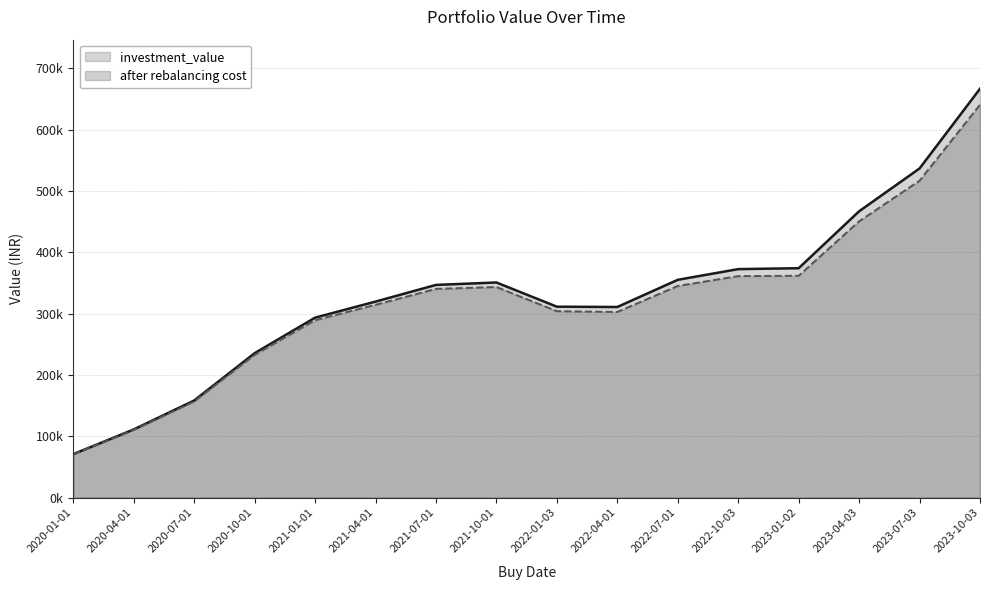

What is the difference between the after rebalancing cost values at 2023-07-03 and 2023-10-03?

123816.7